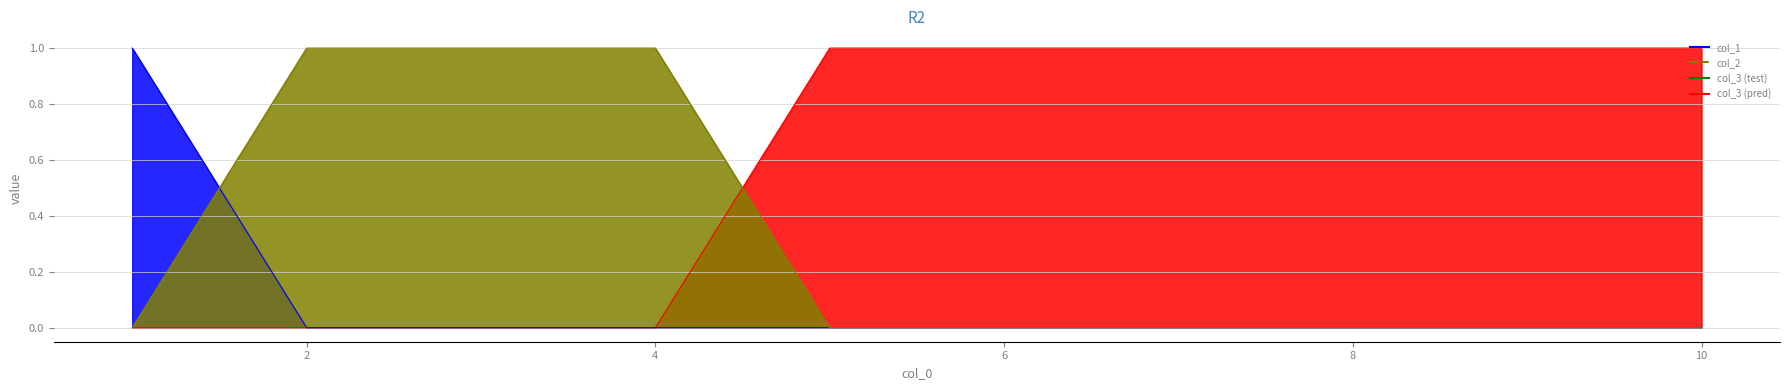

True or false: col_2 line has a value of 0 at 8.

False